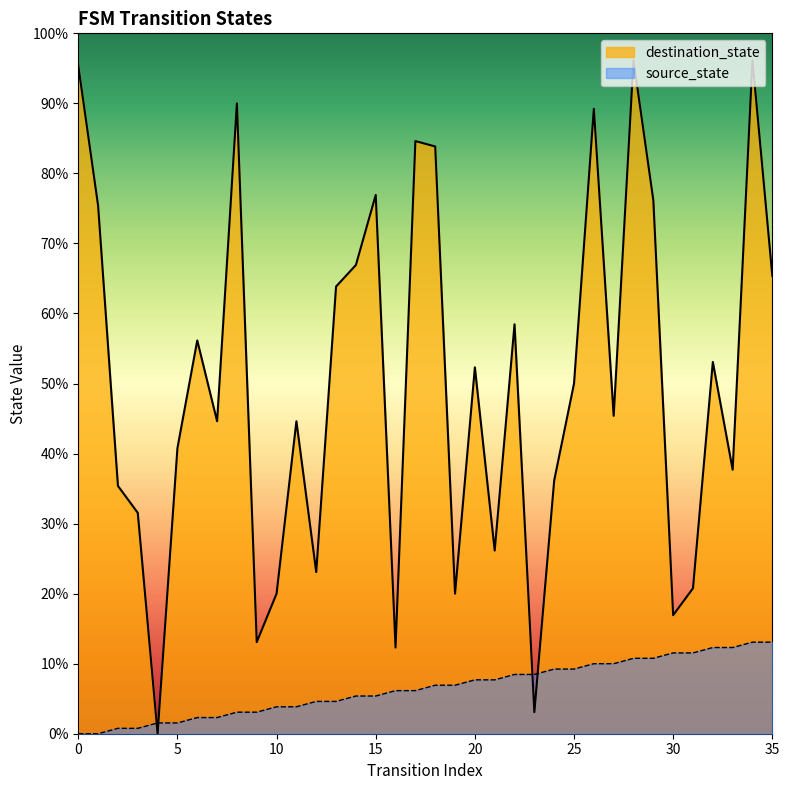

Rank the categories by destination_state value from highest to lowest.

28, 34, 0, 8, 26, 17, 18, 15, 29, 1, 14, 35, 13, 22, 6, 32, 20, 25, 27, 7, 11, 5, 33, 24, 2, 3, 21, 12, 31, 10, 19, 30, 9, 16, 23, 4